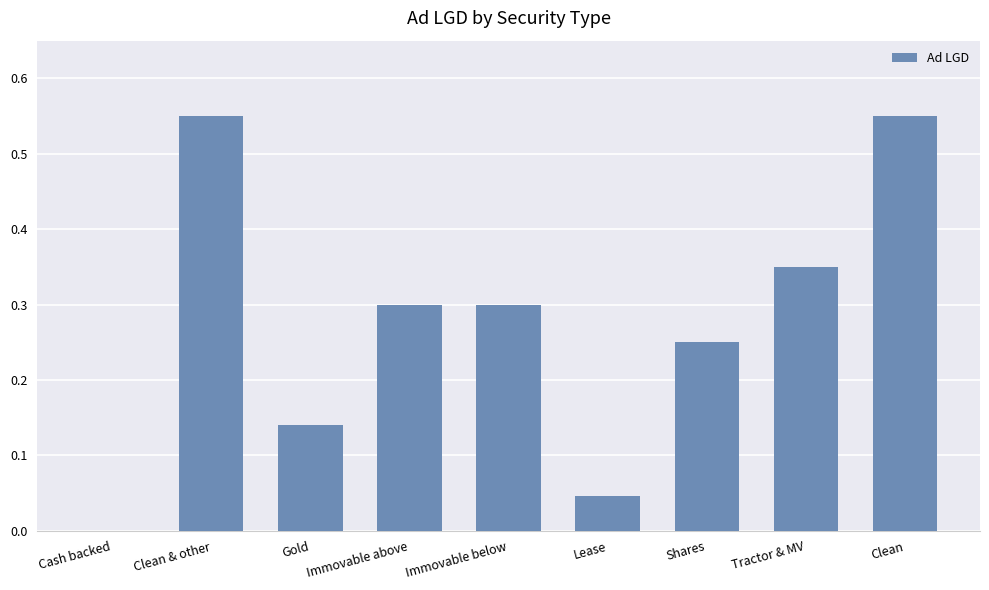

Between Cash backed and Clean & other, which is larger?

Clean & other